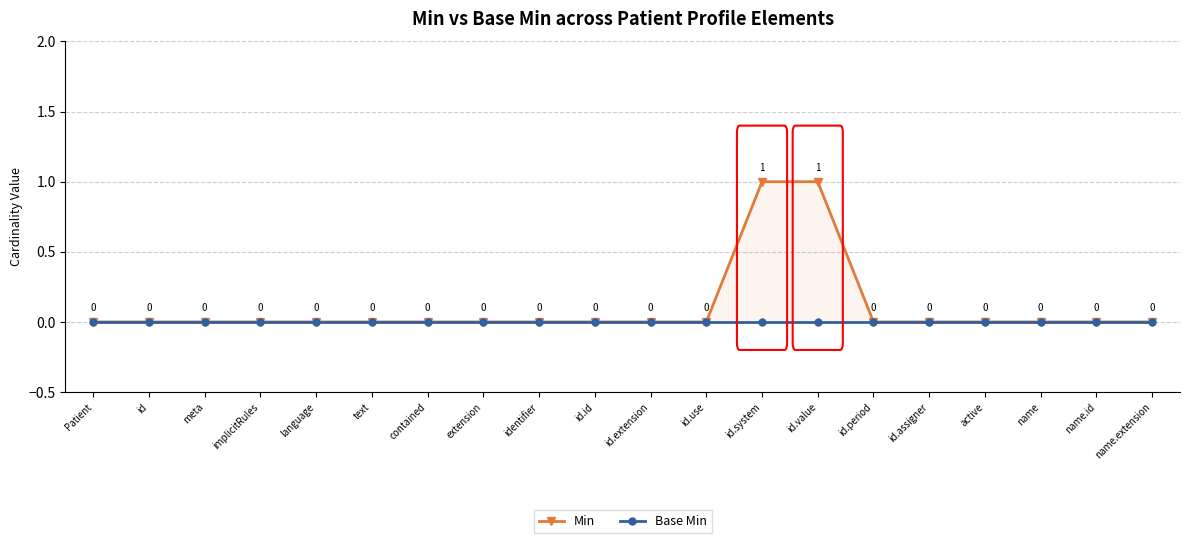

Reading right to left, what are all the values shown in this chart?

Min: 0	0	0	0	0	0	1	1	0	0	0	0	0	0	0	0	0	0	0	0
Base Min: 0	0	0	0	0	0	0	0	0	0	0	0	0	0	0	0	0	0	0	0